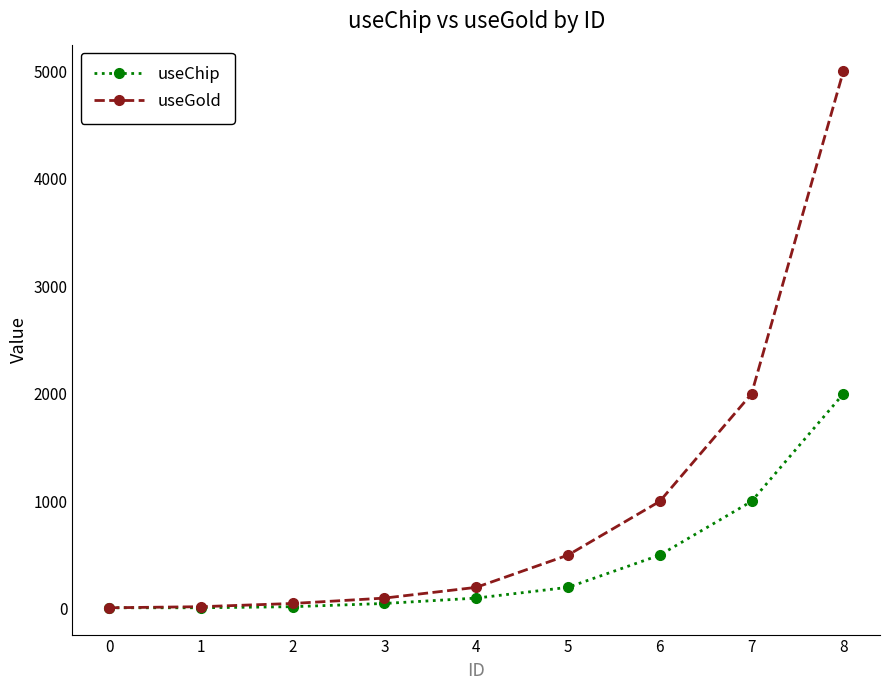

Is it true that useChip equals 100 at 4?

True